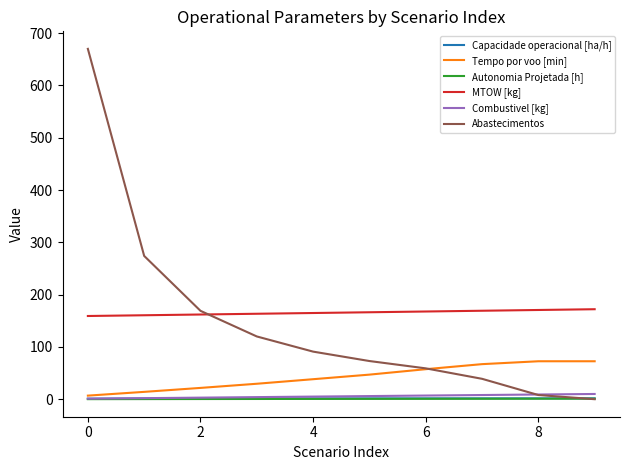

Which series has the largest total across all categories?

MTOW [kg]